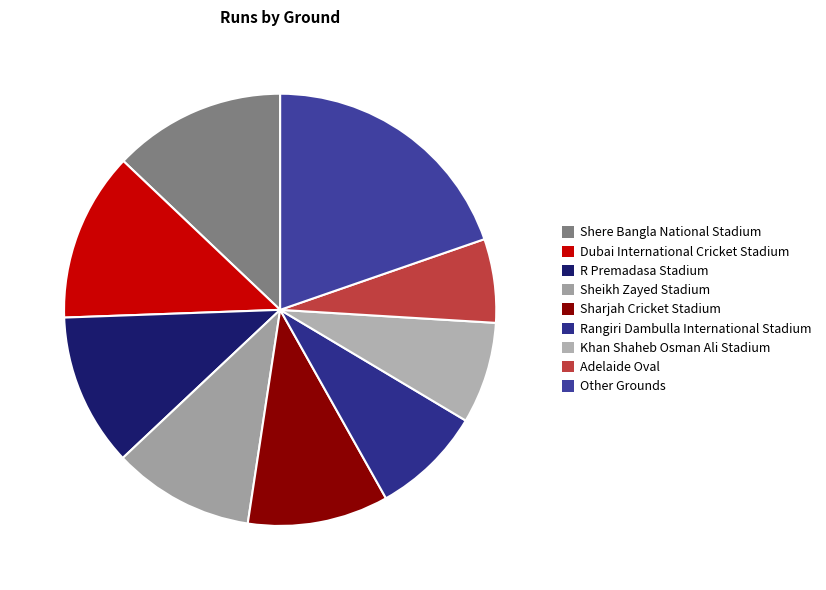

How many slices are in this pie chart?

9